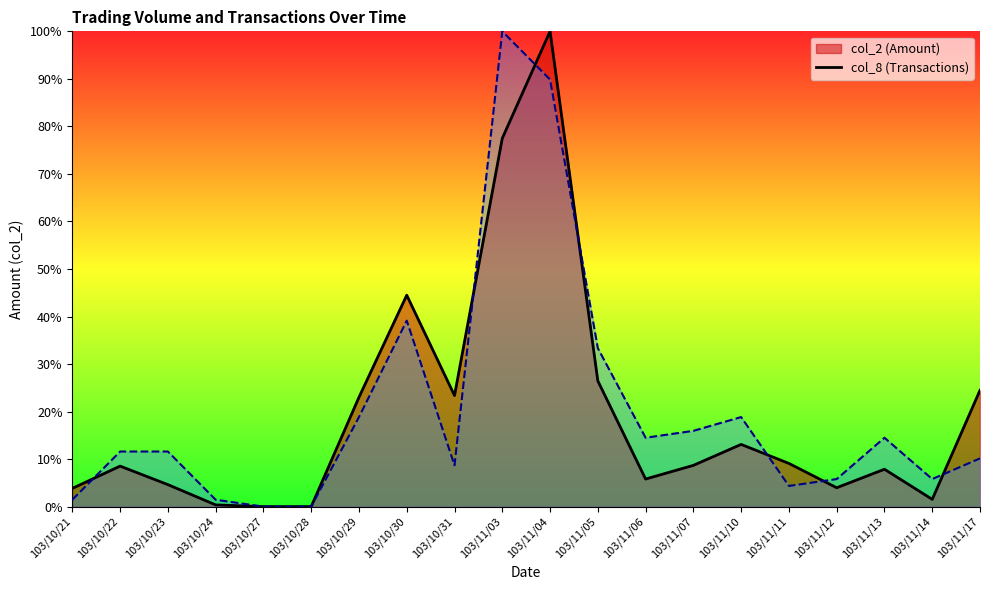

What is the sum of the col_2 (Amount) line values at 103/10/24 and 103/11/03?

77.9